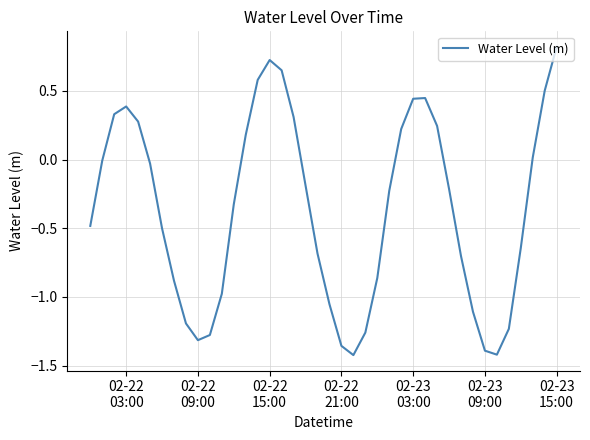

What is the greatest value displayed?

0.8